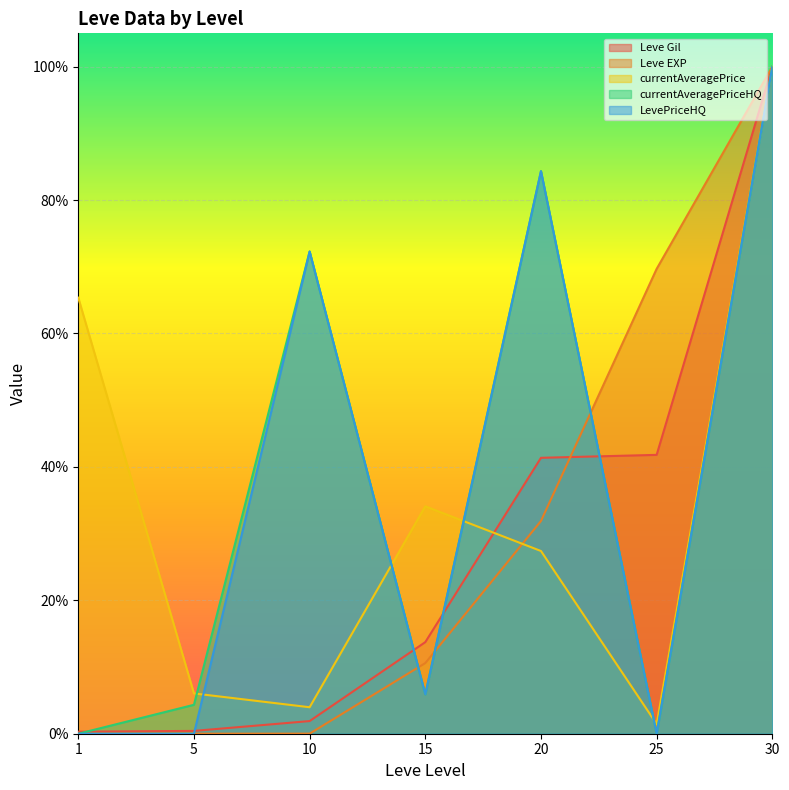

Which series changed the most between 5 and 15?

currentAveragePrice